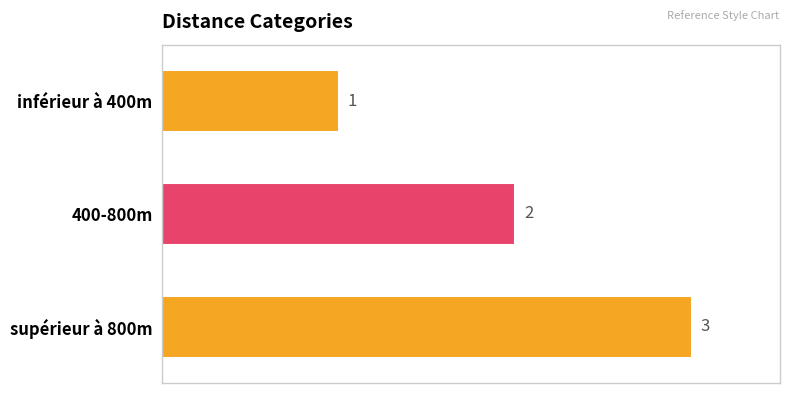

Between 400-800m and inférieur à 400m, which is larger?

400-800m